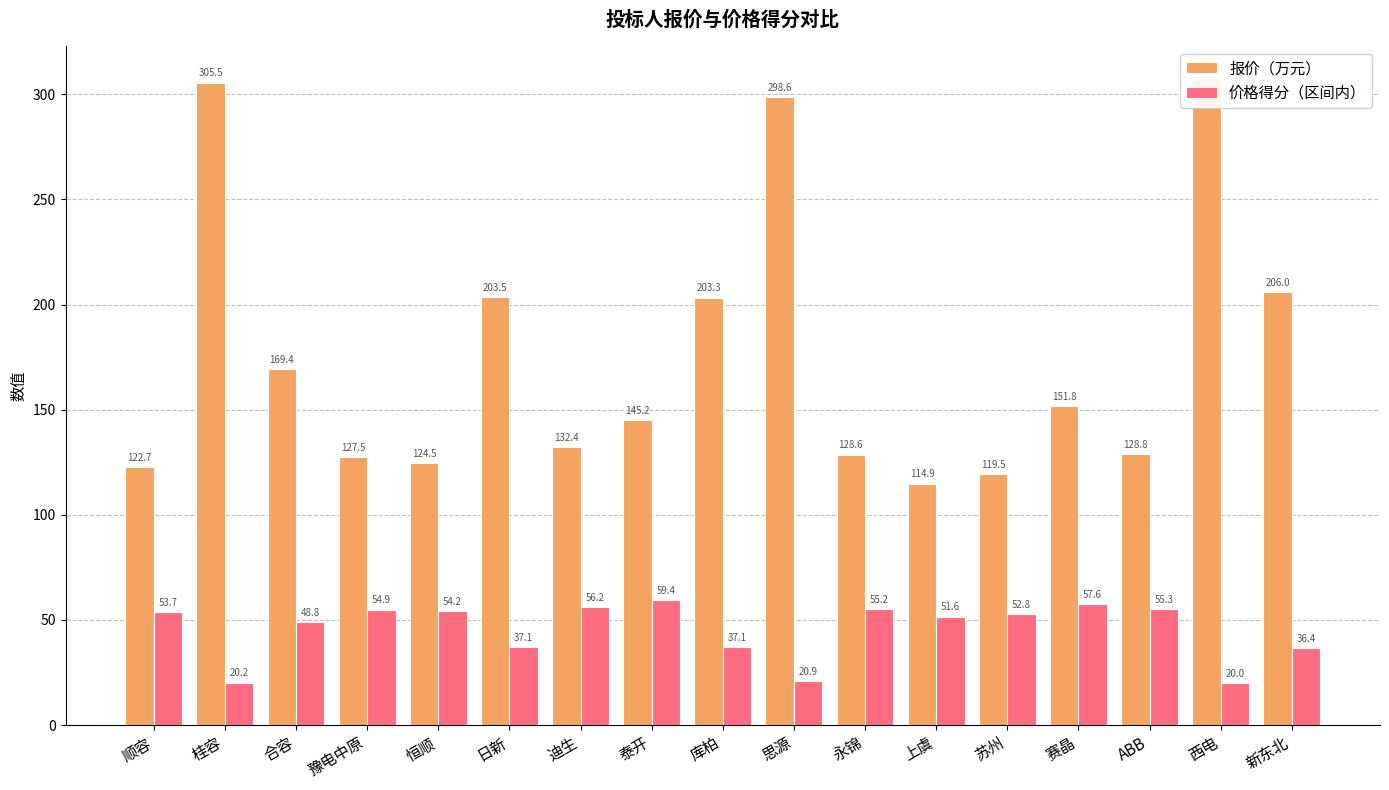

What is the highest value of the 报价（万元） series?

307.4